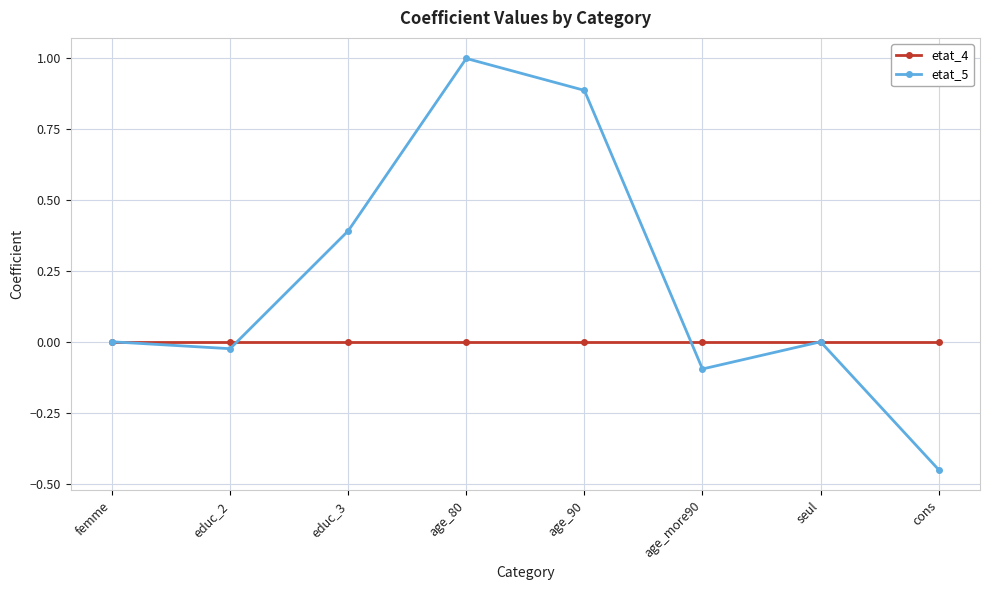

True or false: etat_5 has more than 1 points higher than both neighbors.

True